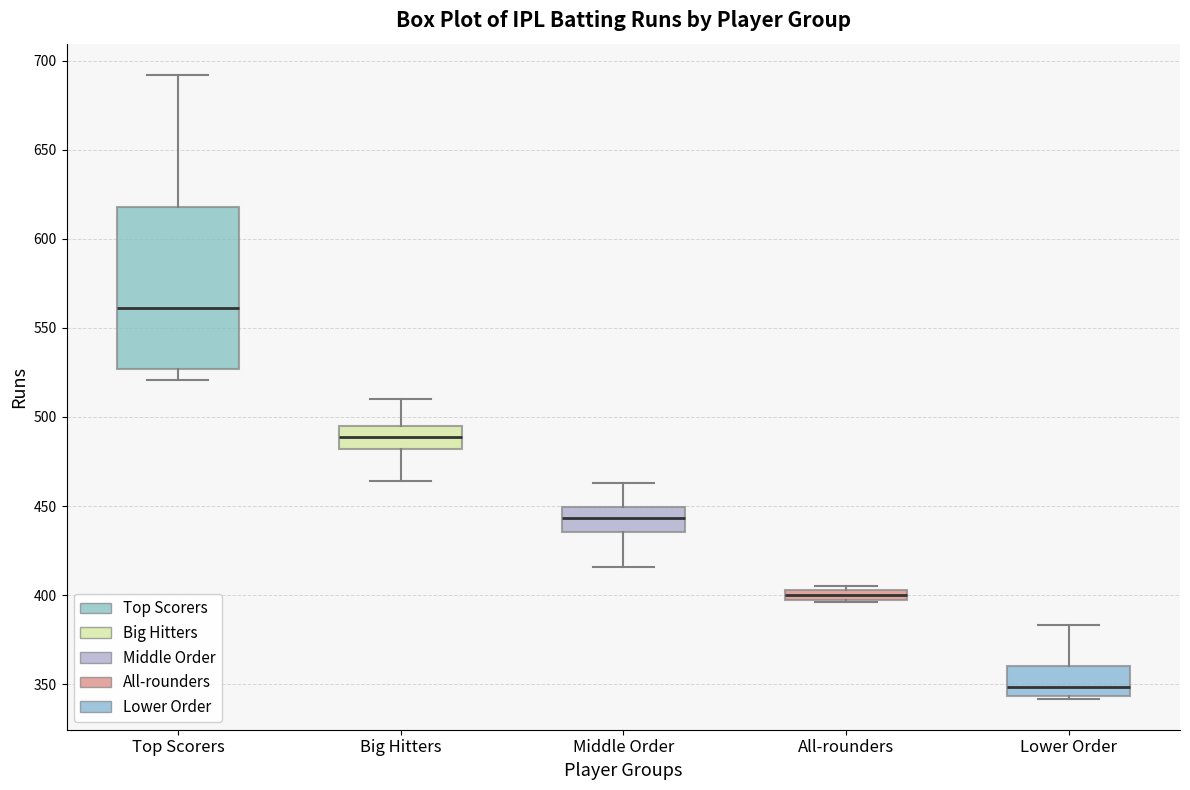

Which box is the tallest, from its lower edge to its upper edge?

Top Scorers